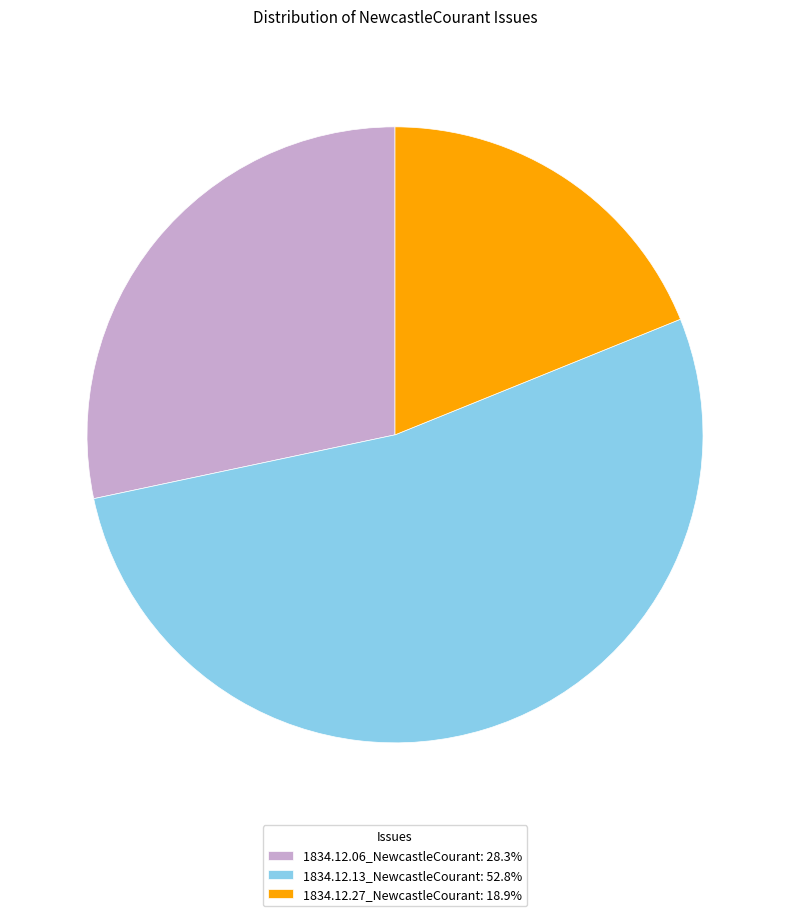

Does any single category account for the majority?

Yes